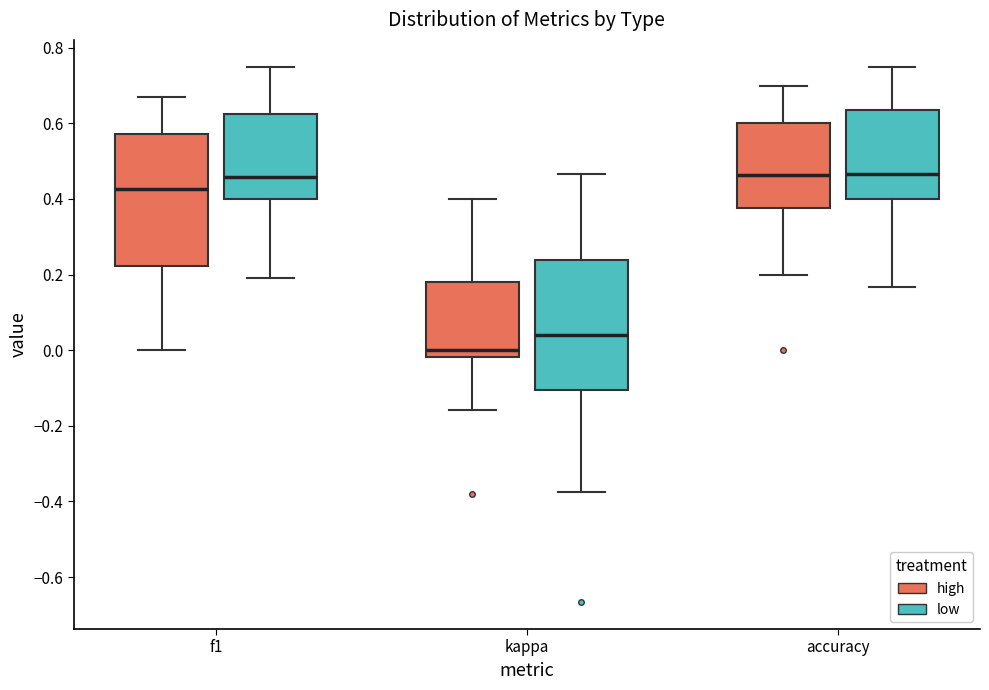

Where does the median line of the box for kappa (low) sit on the y-axis? The values are not printed on the chart, so give them approximately, as read against the axis.

0.04